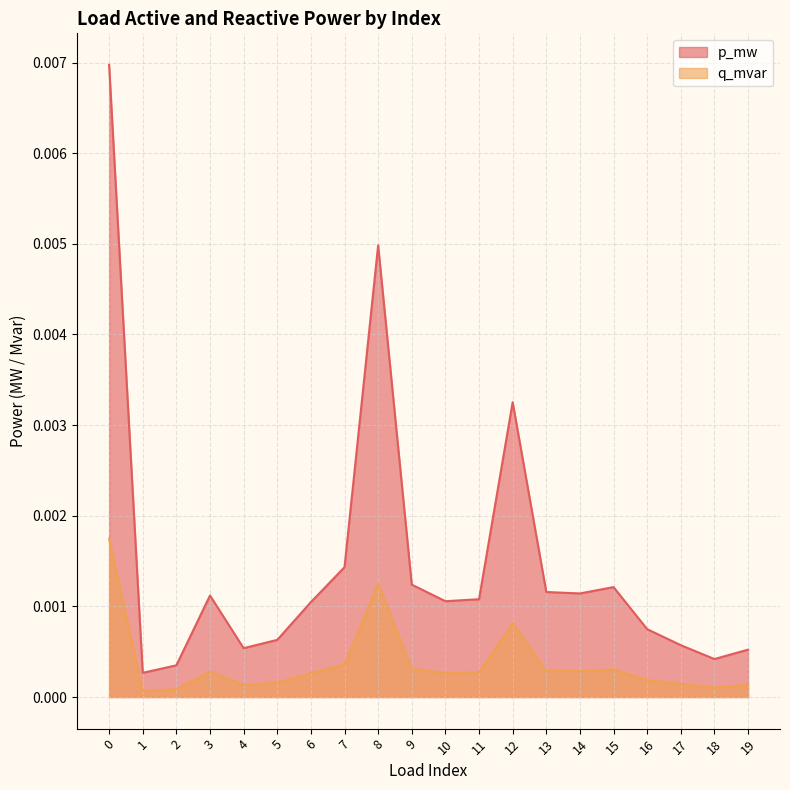

At which category does p_mw reach its first local peak?

3